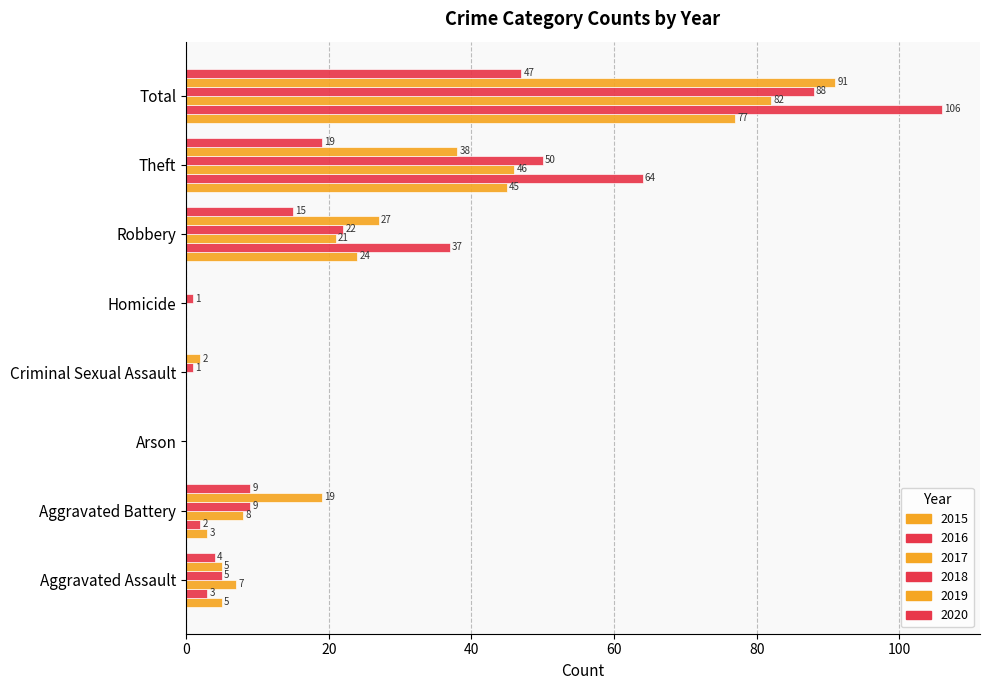

Count the number of data series in this chart.

6